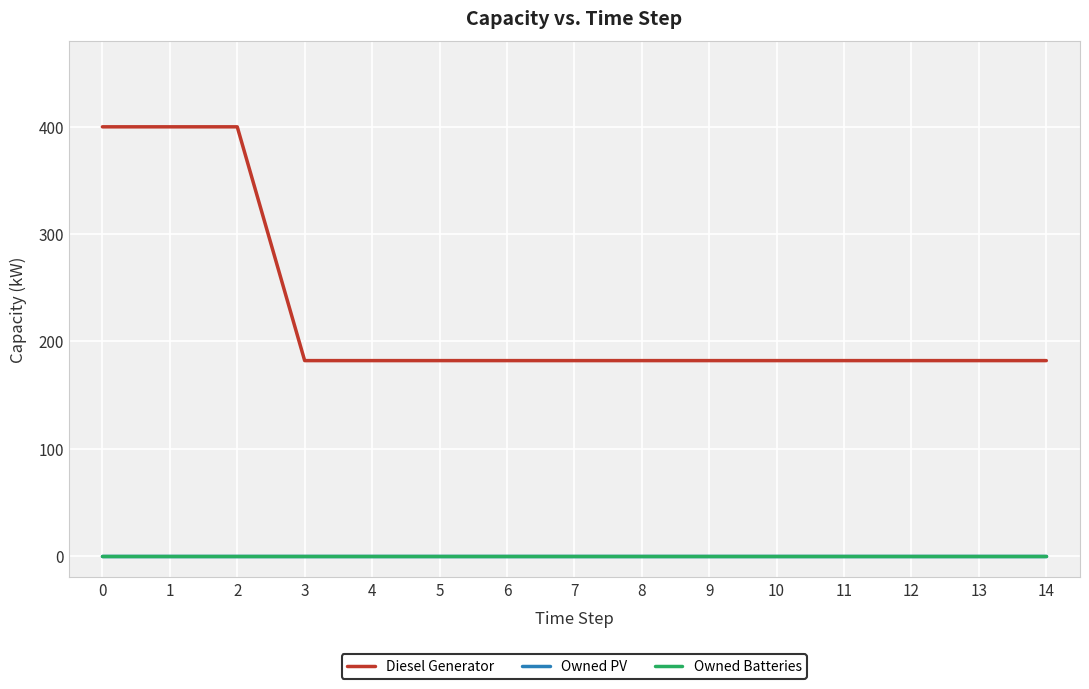

Reading right to left, what are all the values shown in this chart?

Diesel Generator: 182	182	182	182	182	182	182	182	182	182	182	182	400	400	400
Owned PV: 0	0	0	0	0	0	0	0	0	0	0	0	0	0	0
Owned Batteries: 0	0	0	0	0	0	0	0	0	0	0	0	0	0	0